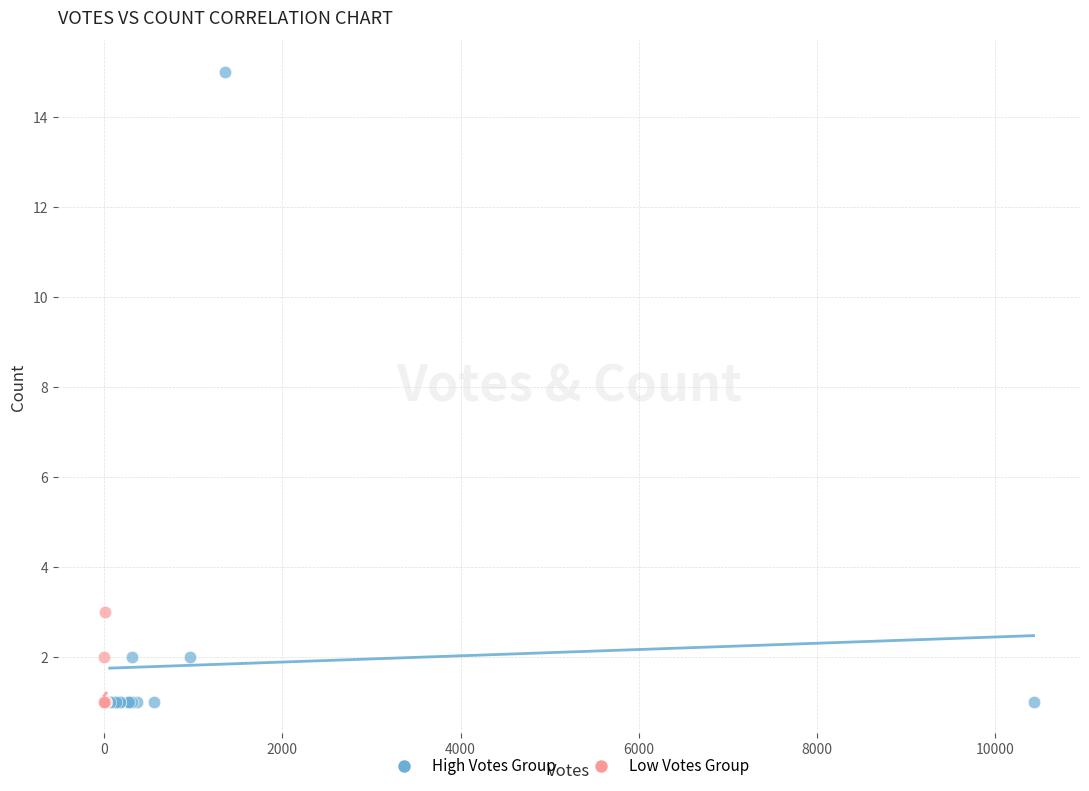

Which series has the largest Y range (max minus min)?

High Votes Group